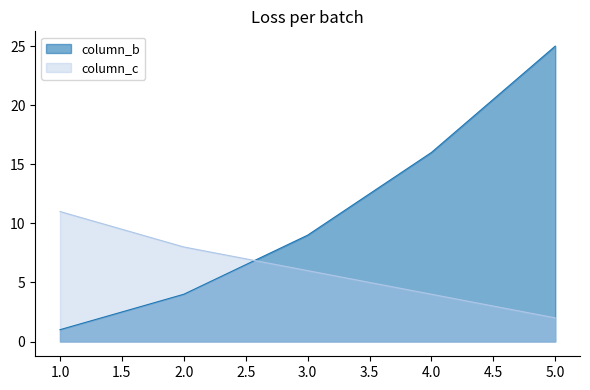

Rank the series by their average value, from highest to lowest.

column_b, column_c